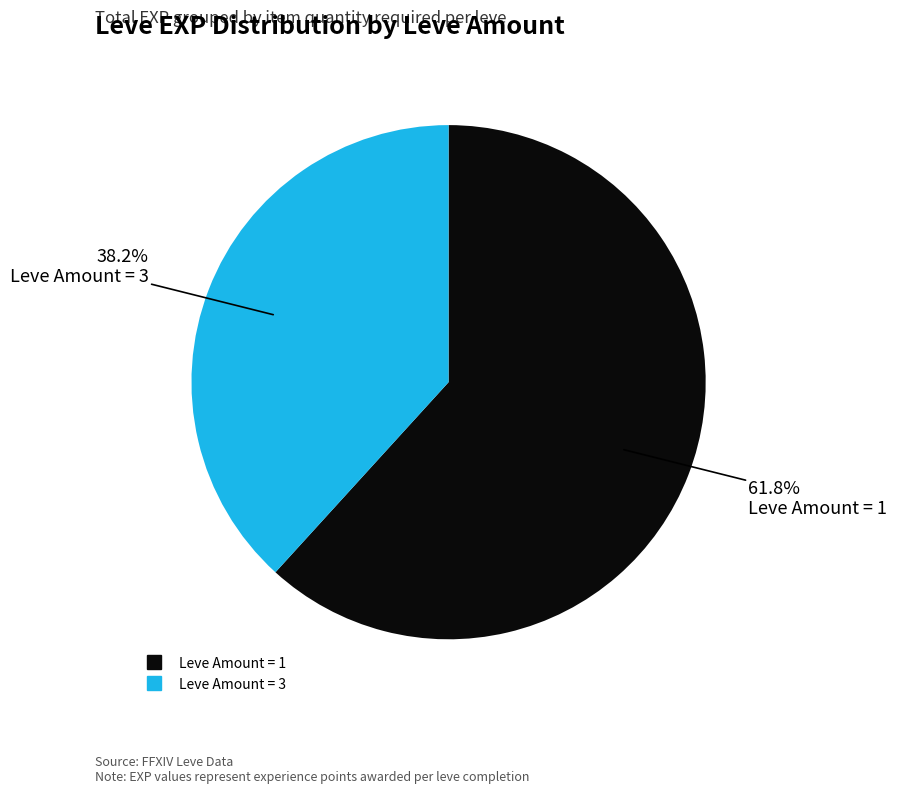

Is there any slice that represents more than half of the pie?

Yes